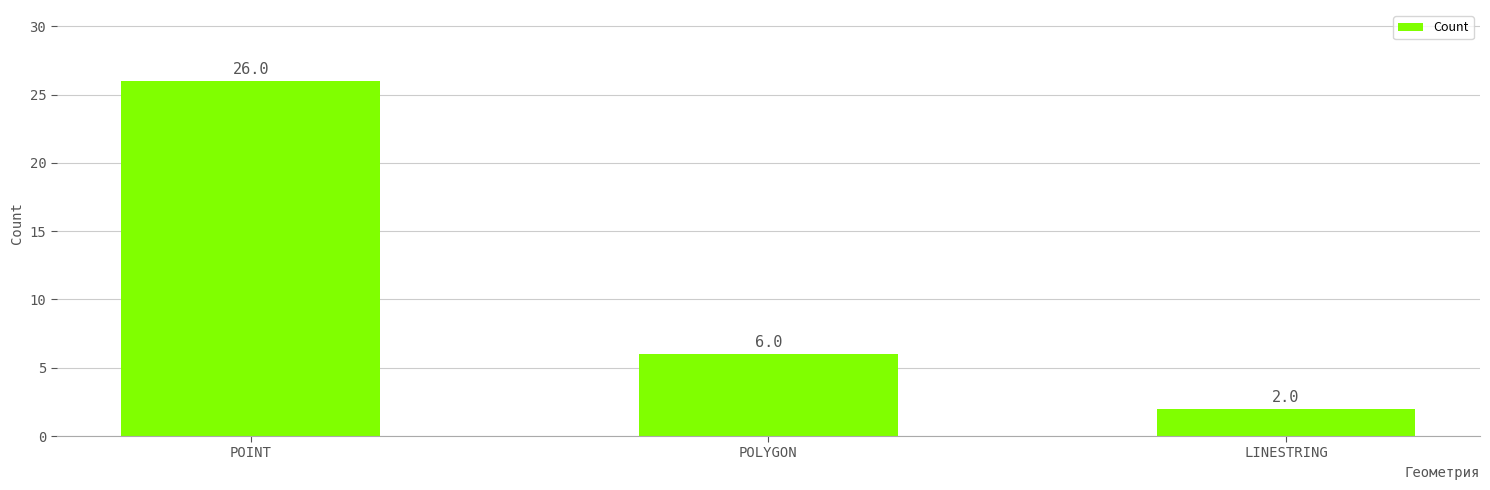

What is the change in value from POLYGON to LINESTRING?

-4